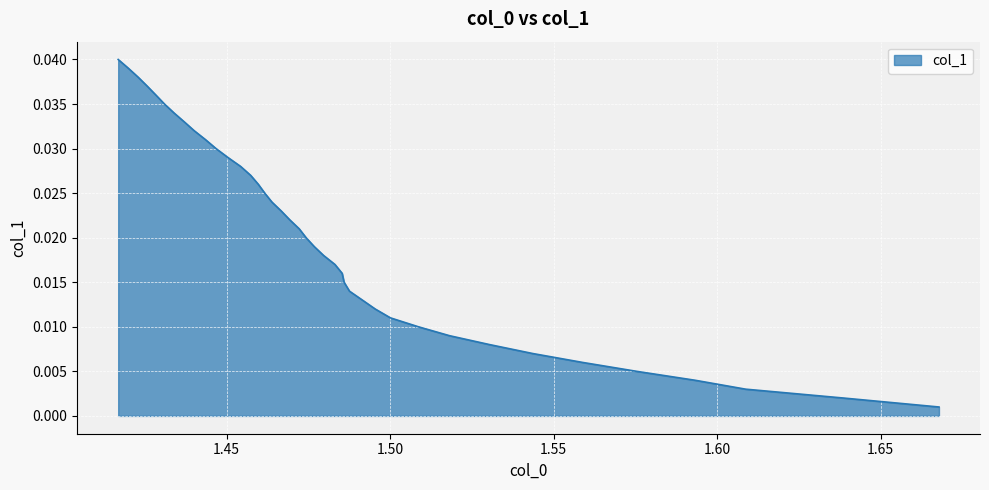

Between 1.543596565610884 and 1.4954052155090656, which is larger?

1.4954052155090656